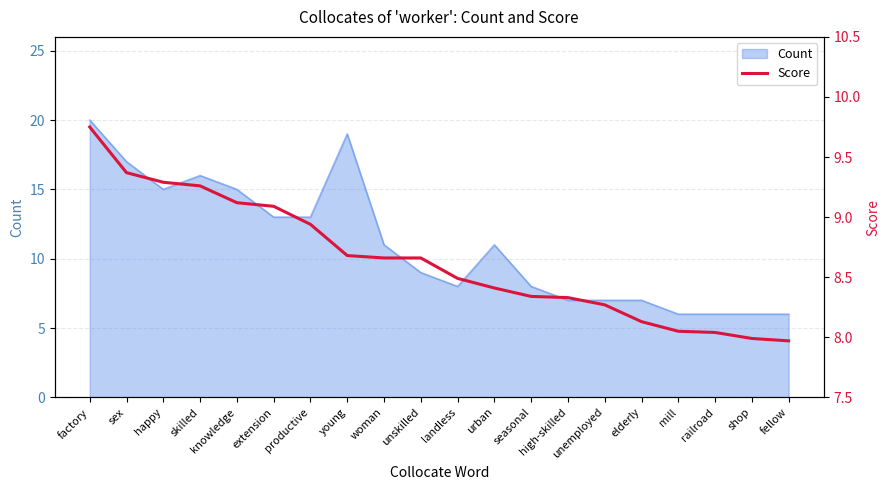

What position from the right is factory?

20